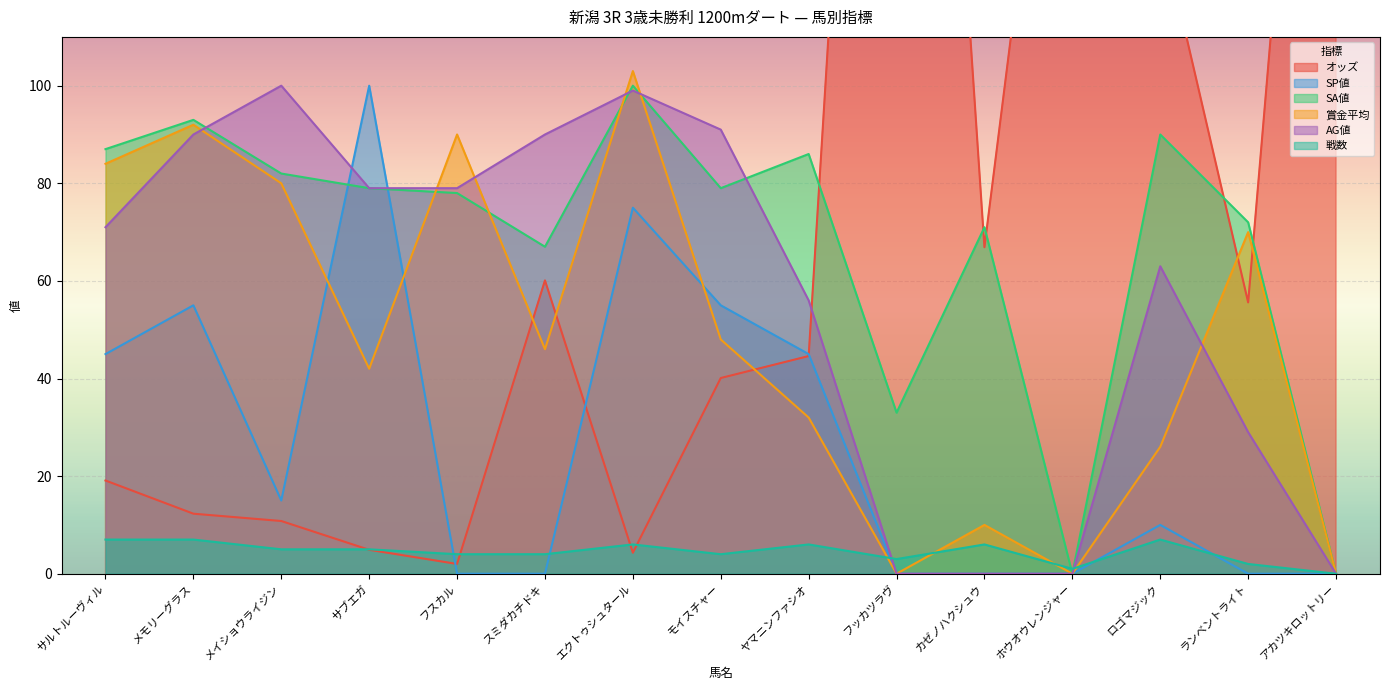

In SA値, how many points are lower than both neighbors (excluding endpoints)?

4